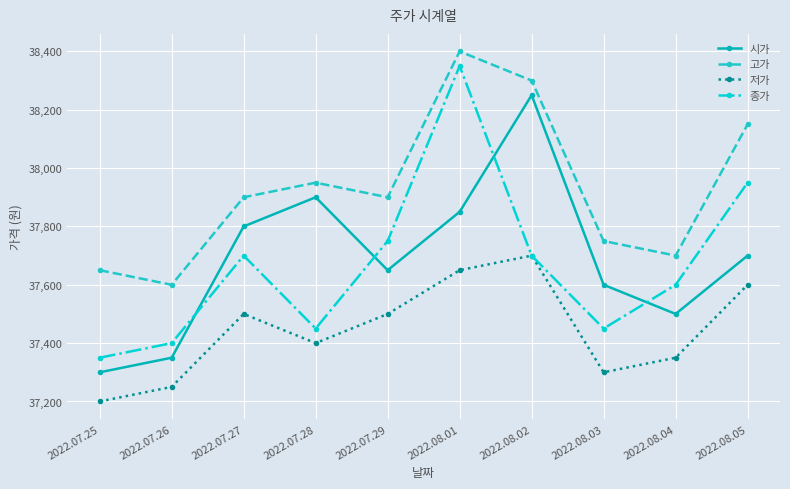

Where is the first local maximum for 저가?

2022.07.27